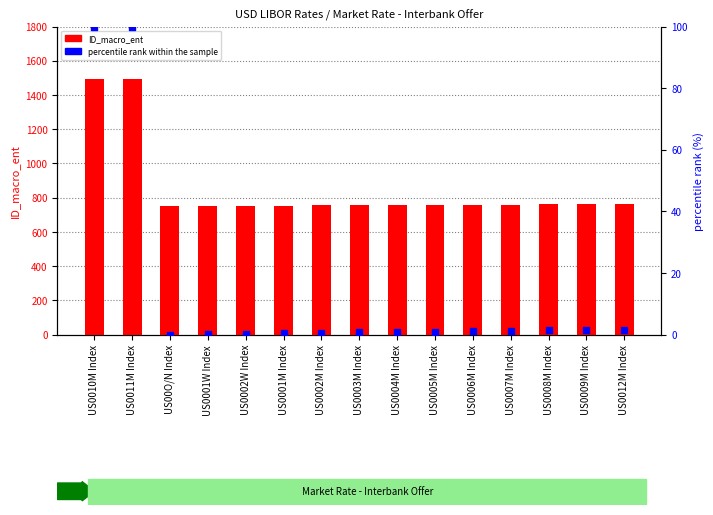

What is the total value across all series at US0012M Index?

763.6